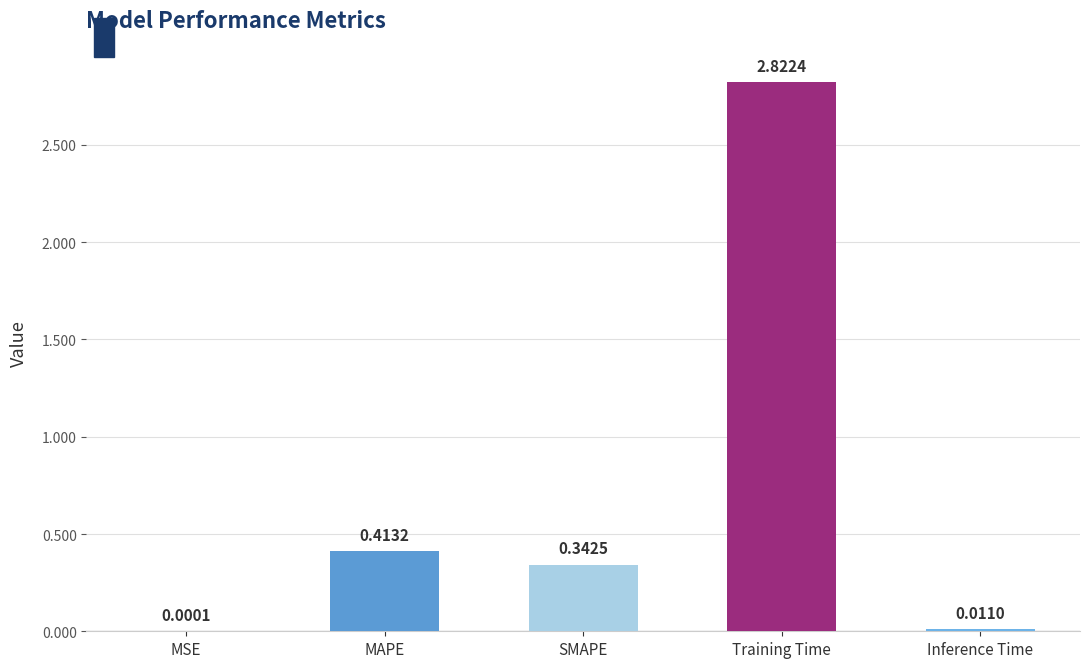

What is the sum of all values?

3.6